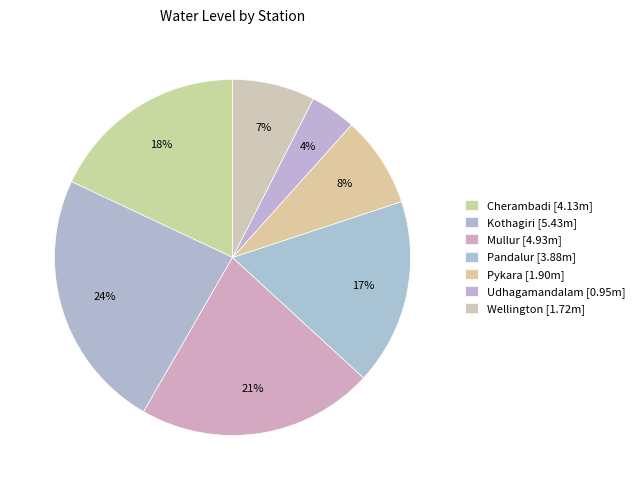

How many slices are in this pie chart?

7